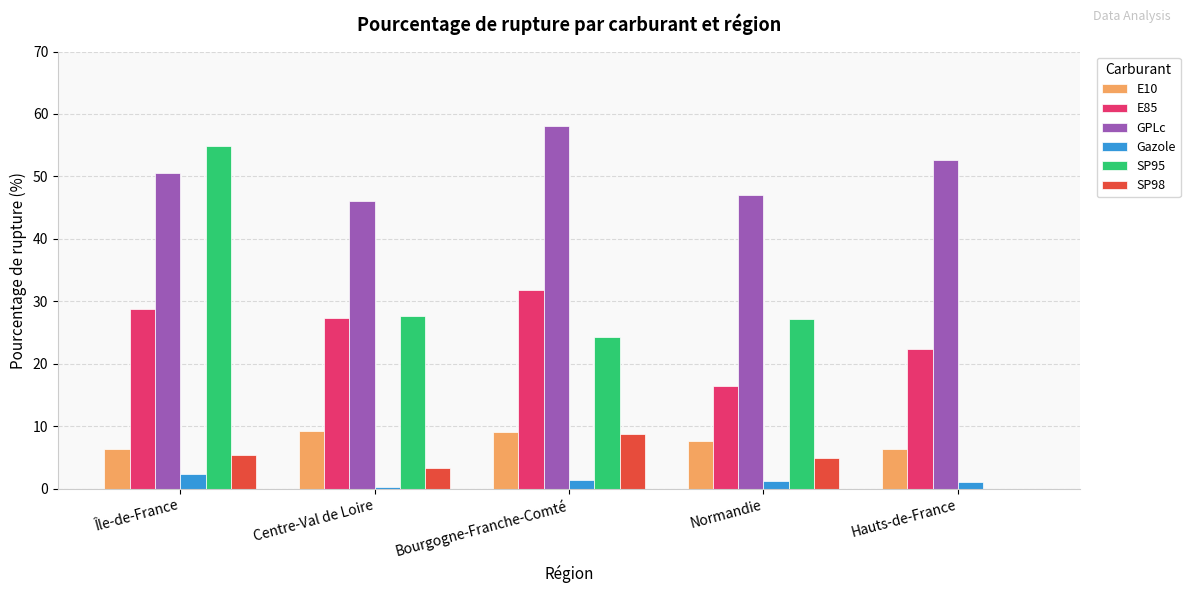

What is the highest value of the E10 series?

9.2